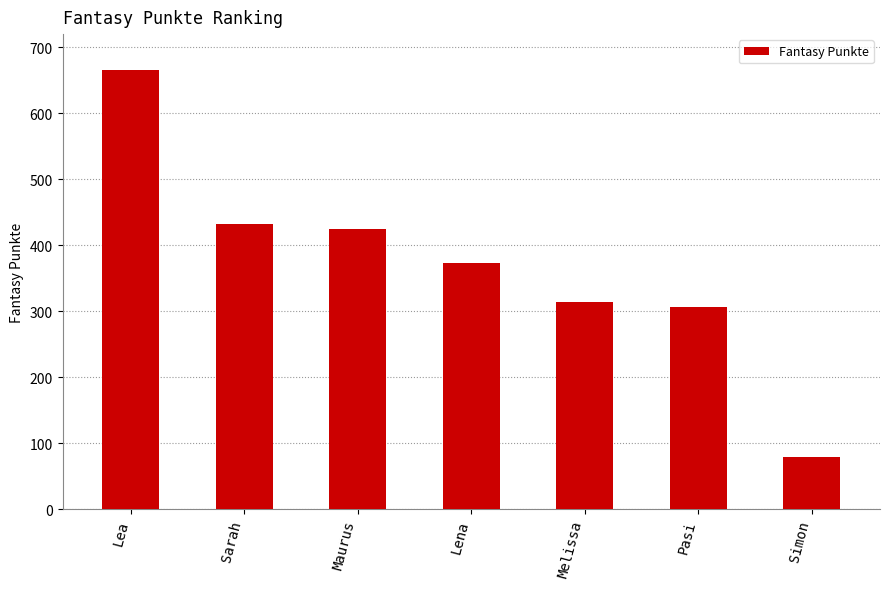

Does the chart contain any negative values?

No